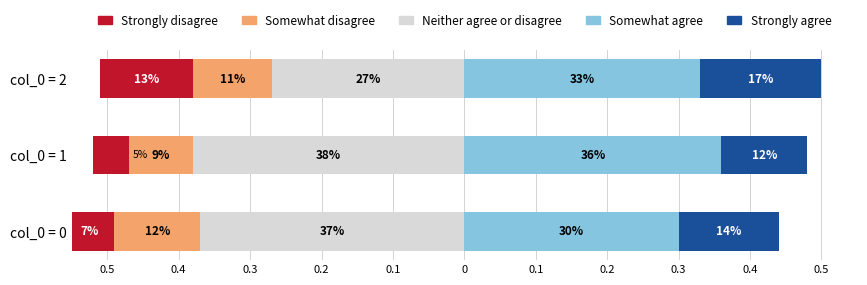

Which series changed the most between col_0 = 0 and col_0 = 2?

Neither agree or disagree